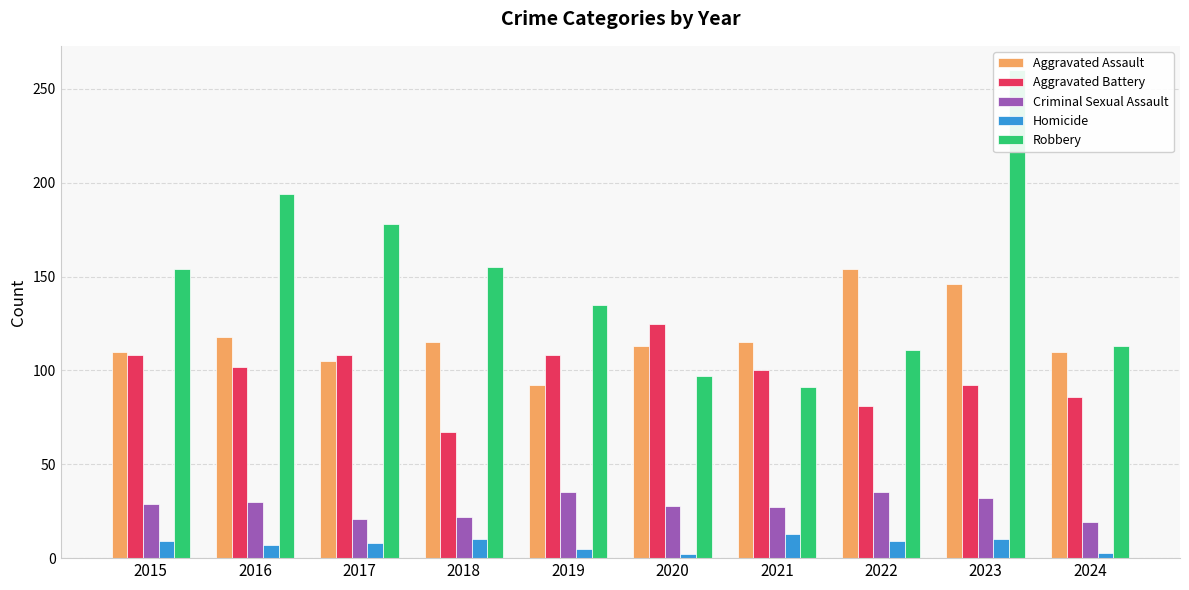

Is it true that Criminal Sexual Assault equals 11 at 2016?

False